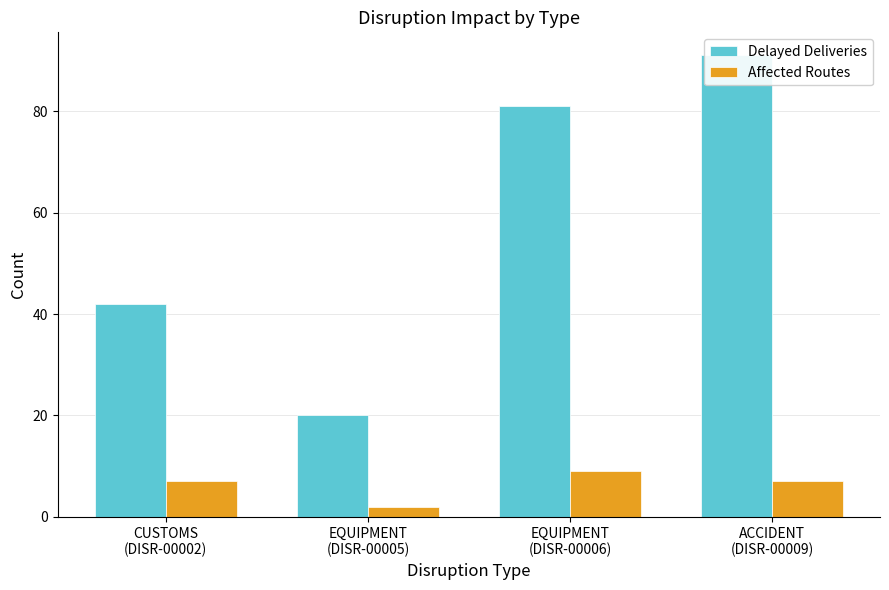

Does the chart contain stacked bars?

No